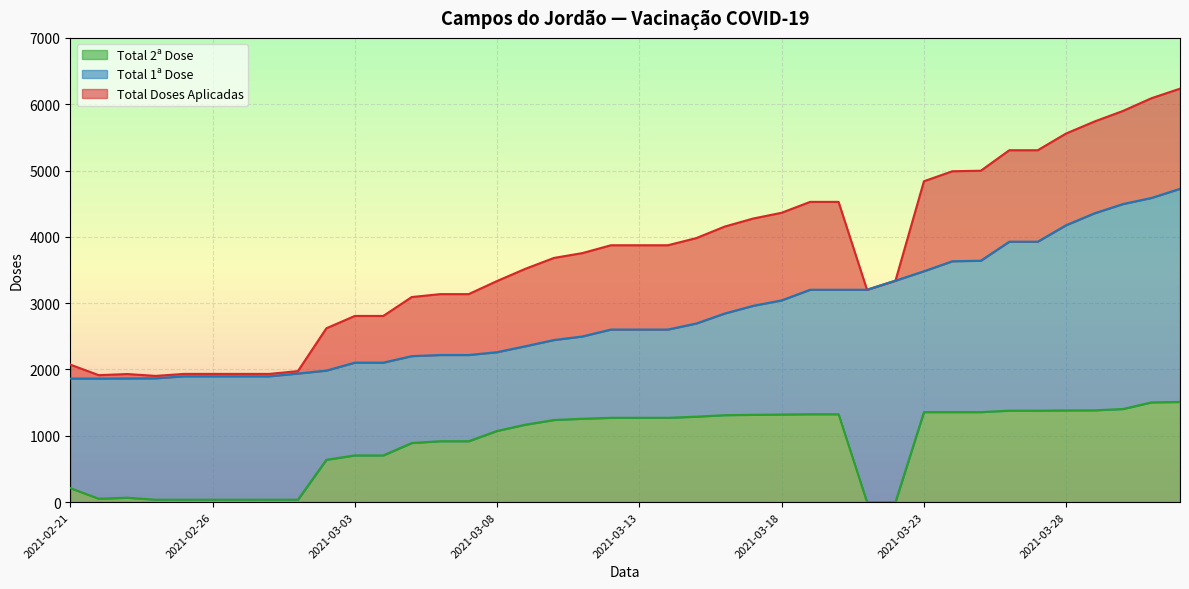

At which category is the sum across all series the highest?

2021-04-01